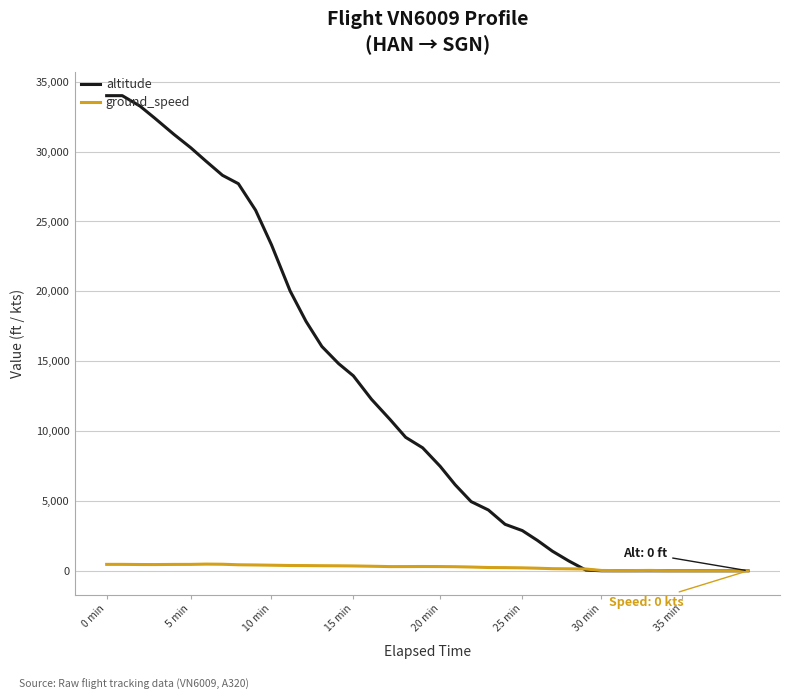

What is the greatest value displayed?

34000